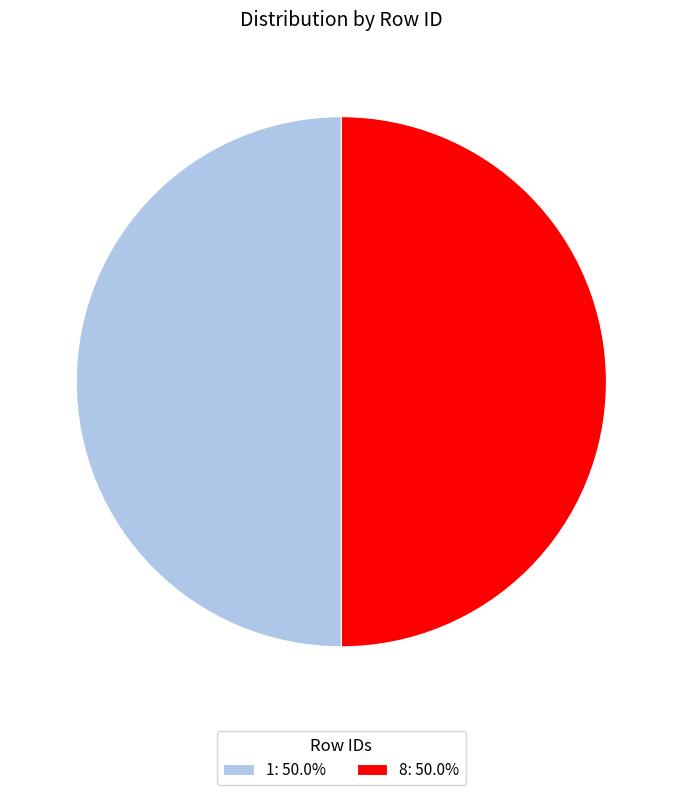

Combined, do 1: 50.0% and 8: 50.0% account for over 50%?

Yes